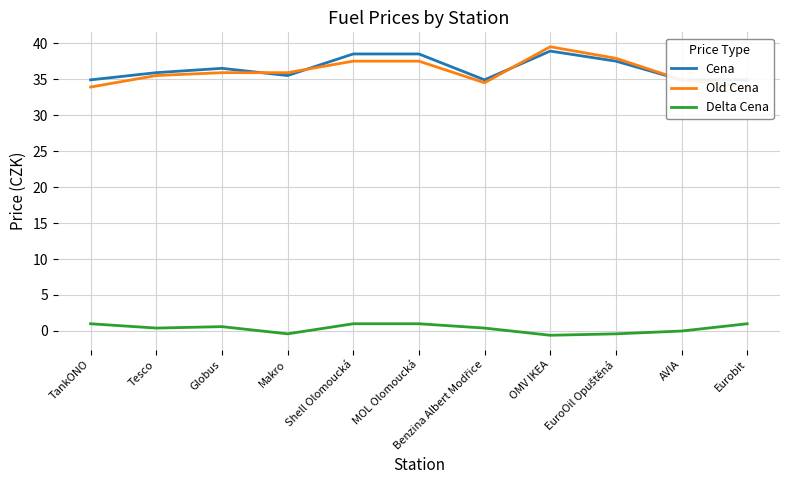

Which category has the lowest value across all series?

OMV IKEA